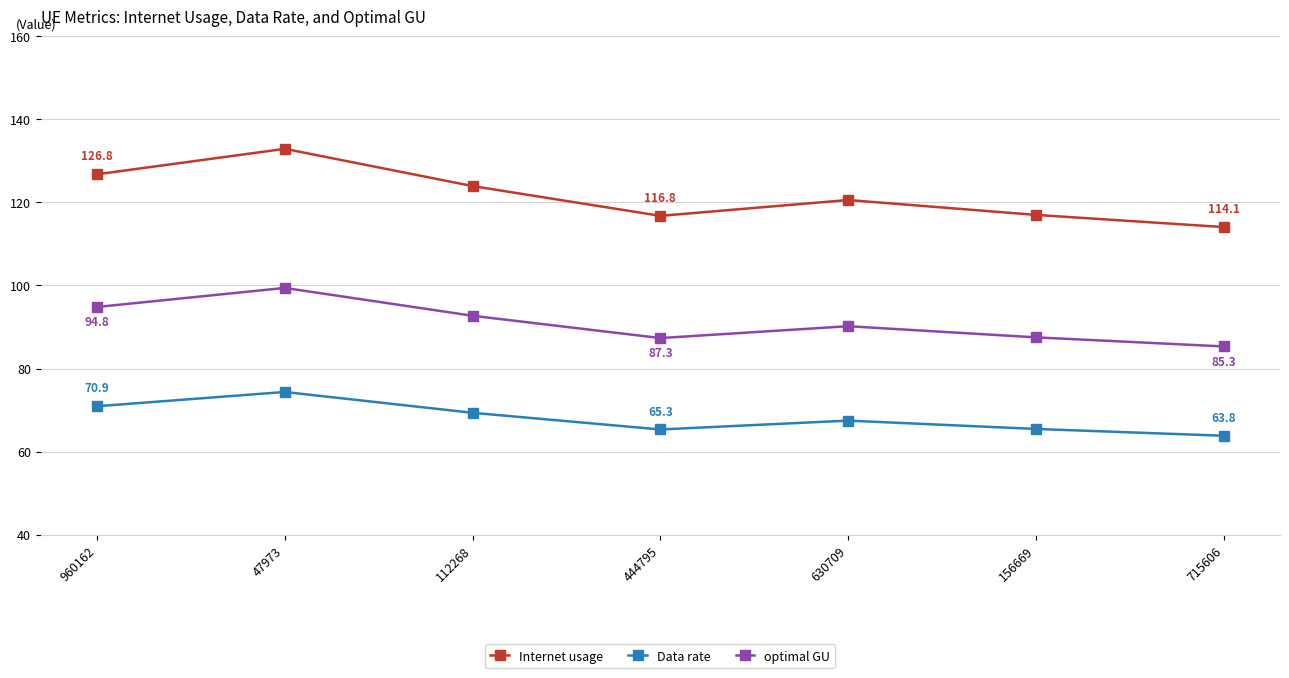

At 47973, list the series in order from smallest to largest.

Data rate, optimal GU, Internet usage